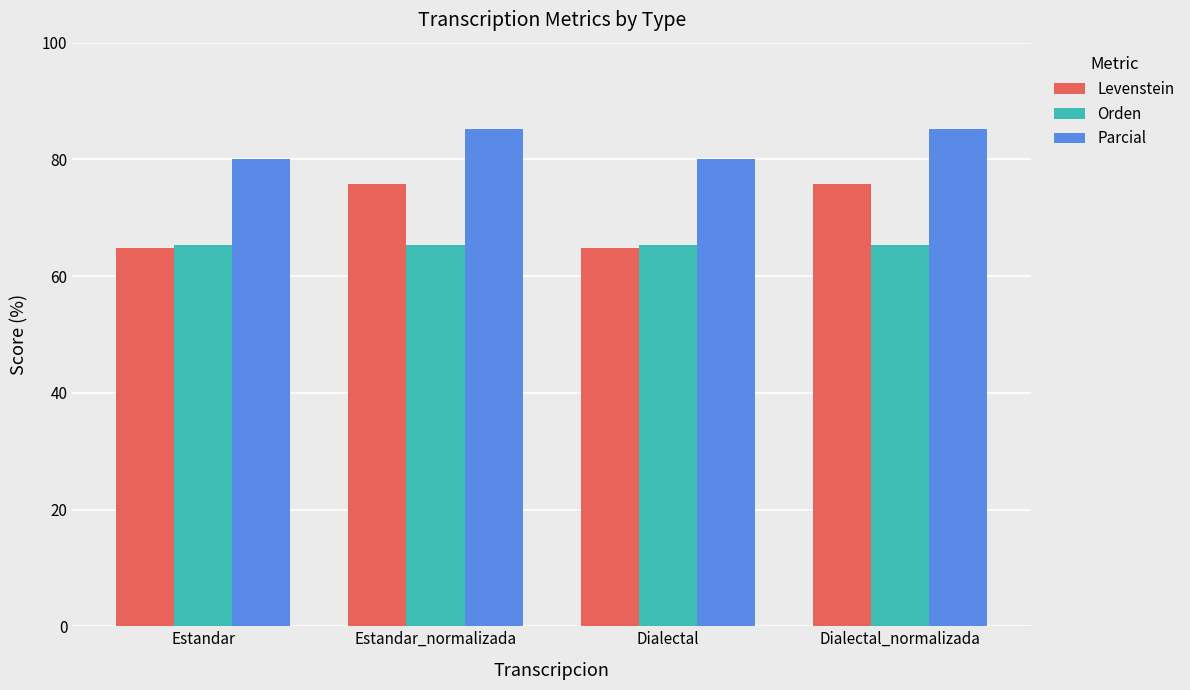

The Parcial series shows 54.0 at Estandar_normalizada. True or false?

False